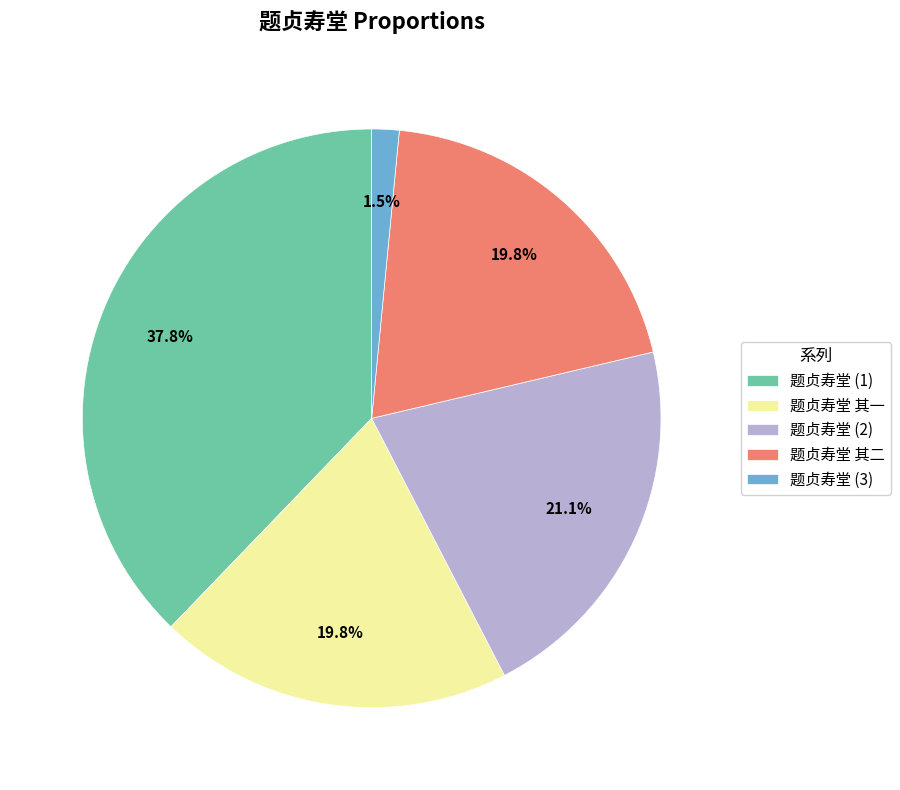

Is there any slice that represents more than half of the pie?

No